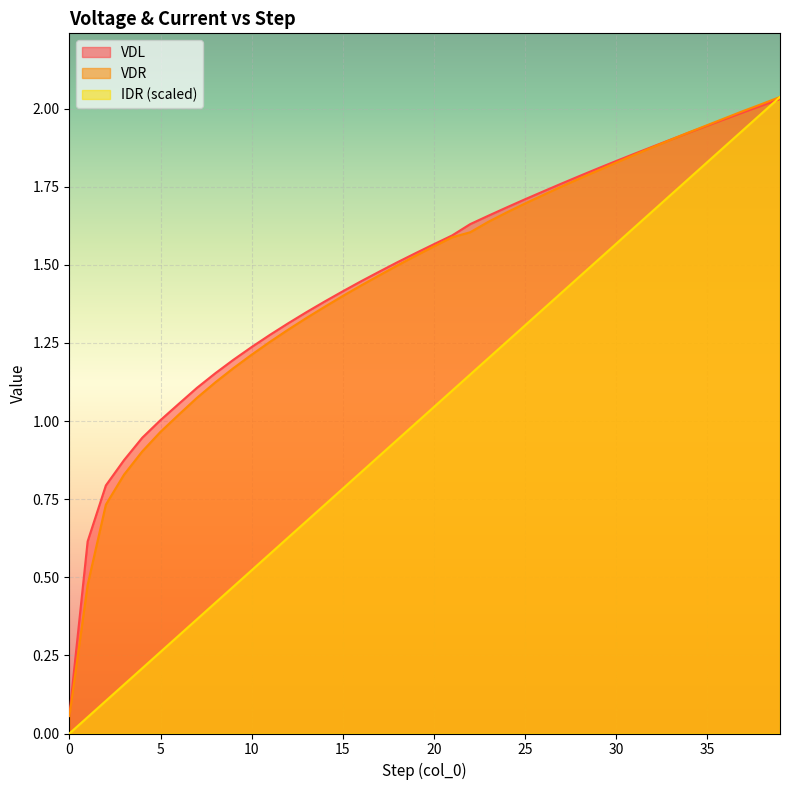

What is the maximum value for IDR?

2.0